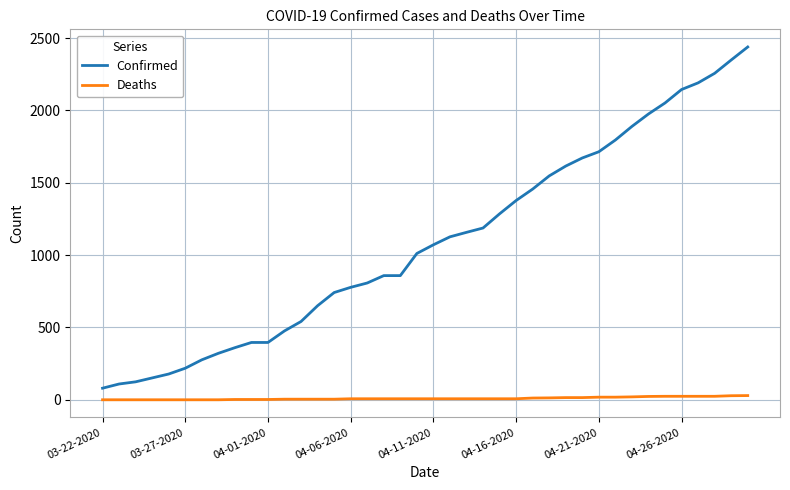

True or false: Confirmed and Deaths cross at least once.

False